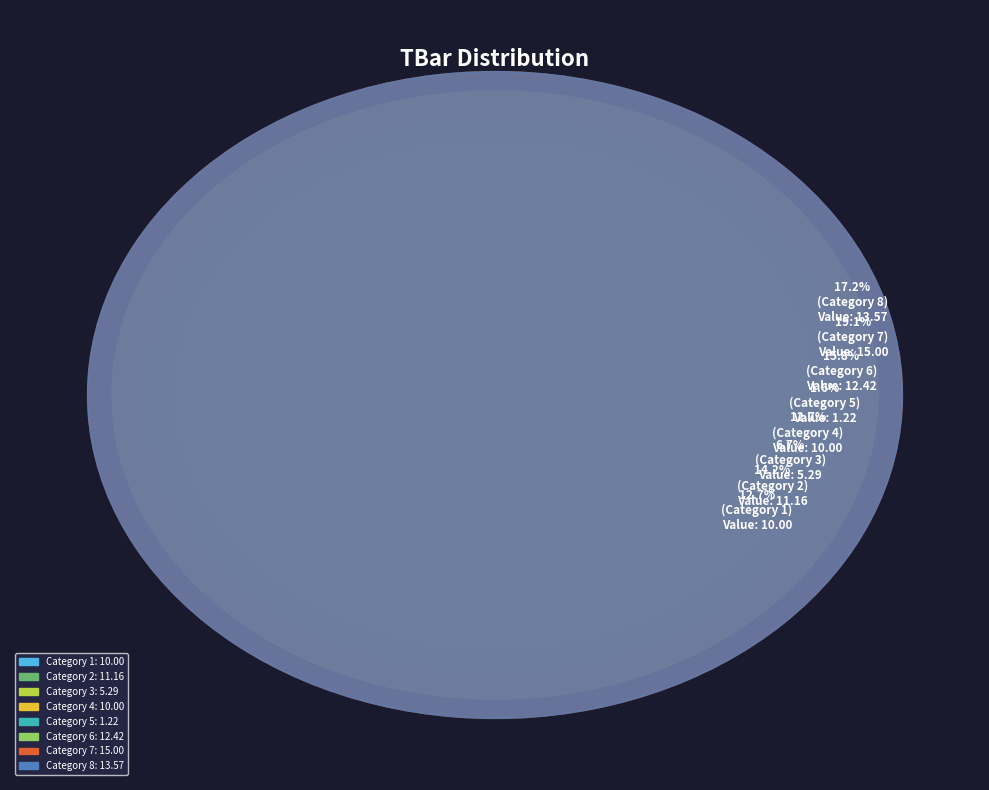

To the nearest percent, what portion does 3 represent?

7%